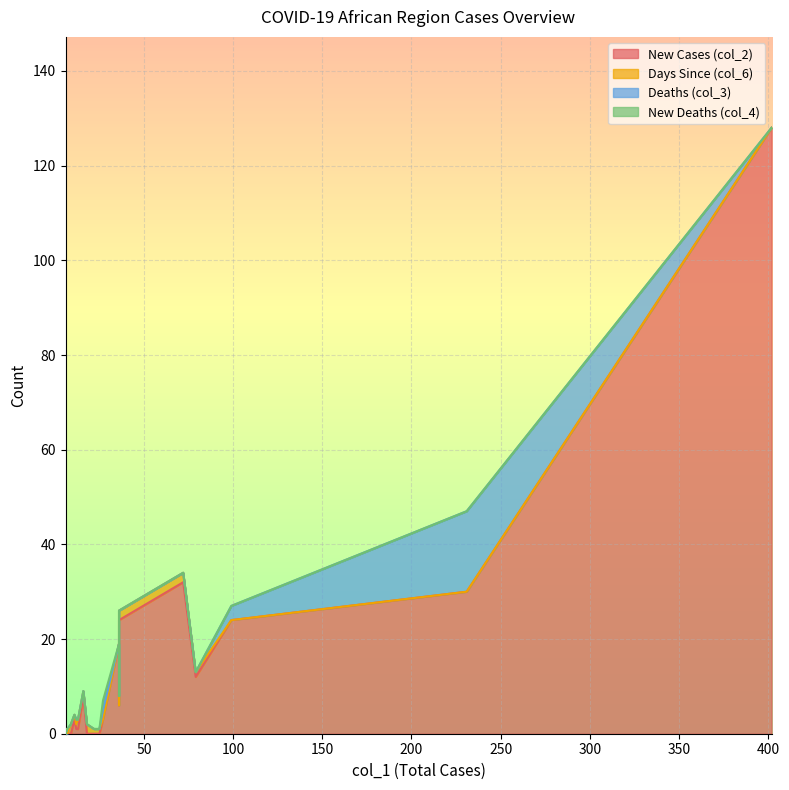

Does the chart display data point markers on the line(s)?

No